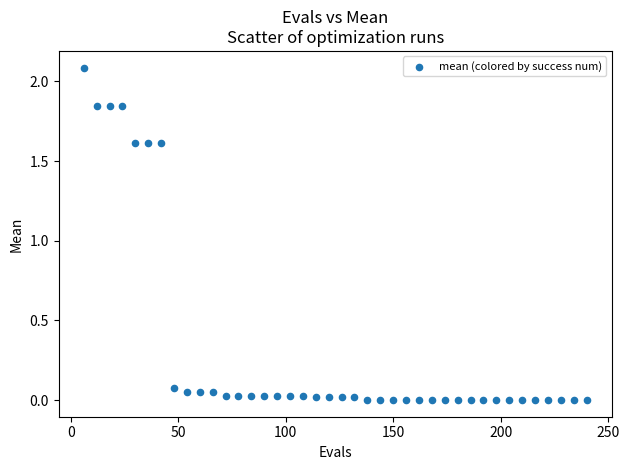

What is the range of X values (max minus min)?

234.0